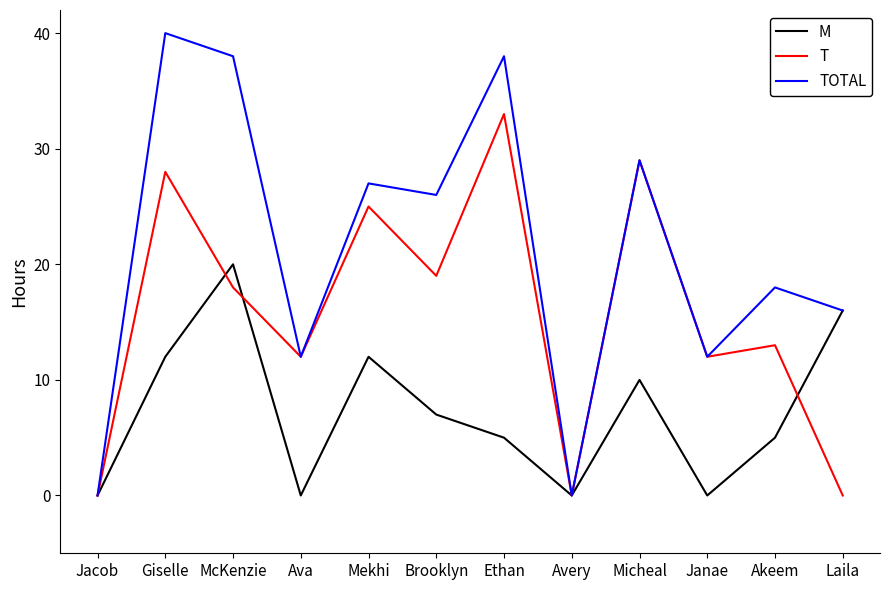

Is the value of M at Micheal greater than the value of TOTAL at Jacob?

Yes